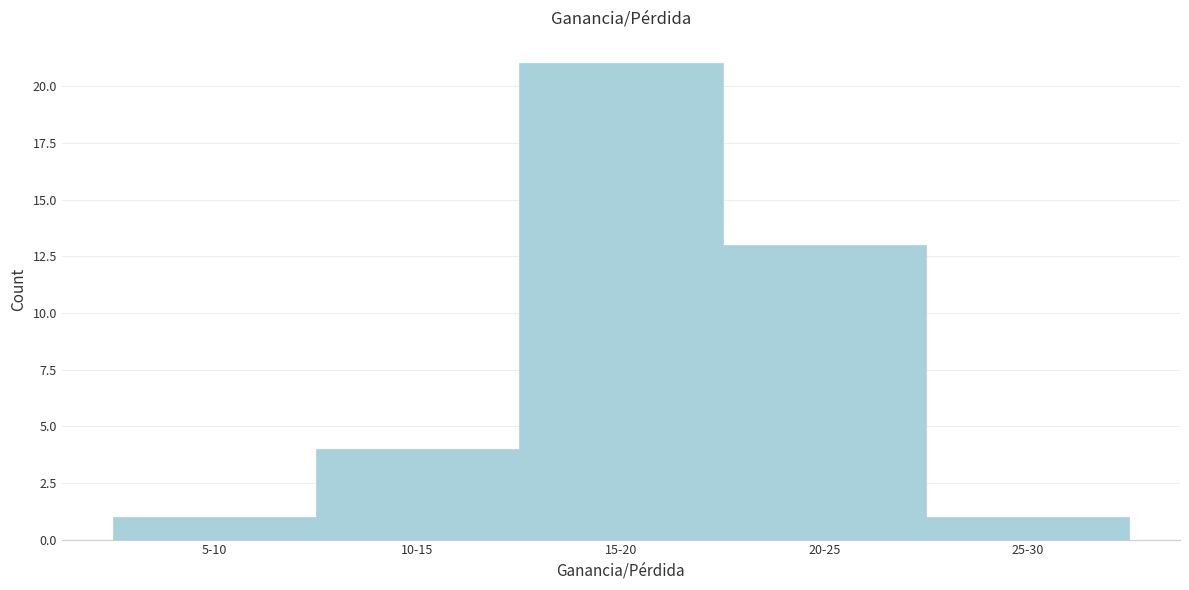

Reading left to right, transcribe all the data shown in this chart.

5-10=1	10-15=4	15-20=21	20-25=13	25-30=1